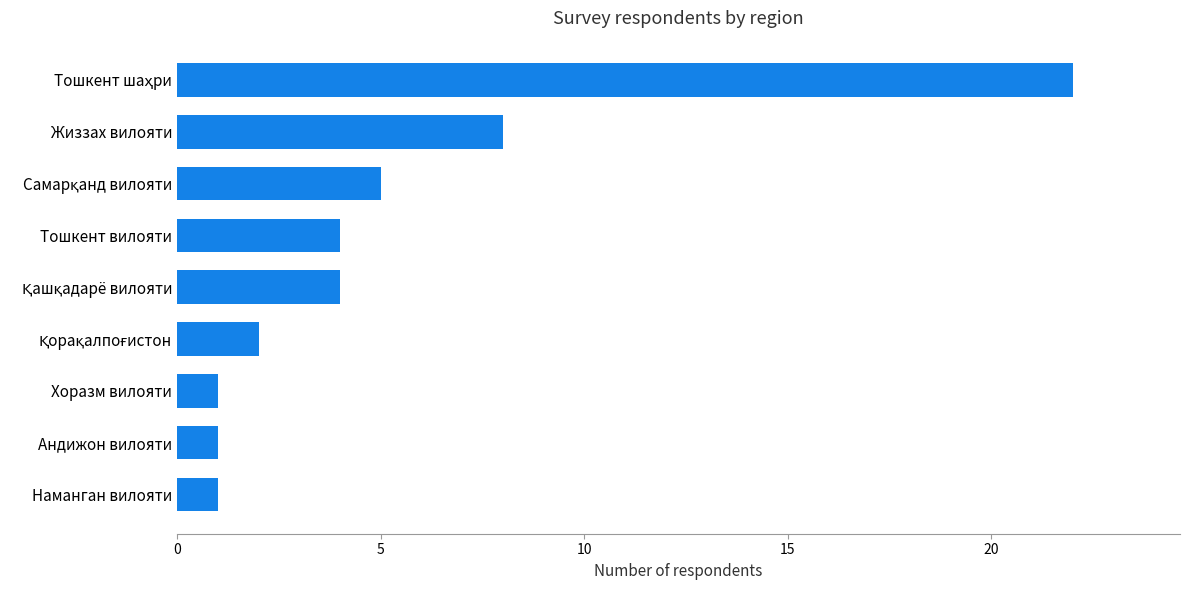

Approximately how many times larger is the value at Хоразм вилояти compared to Наманган вилояти?

1.0